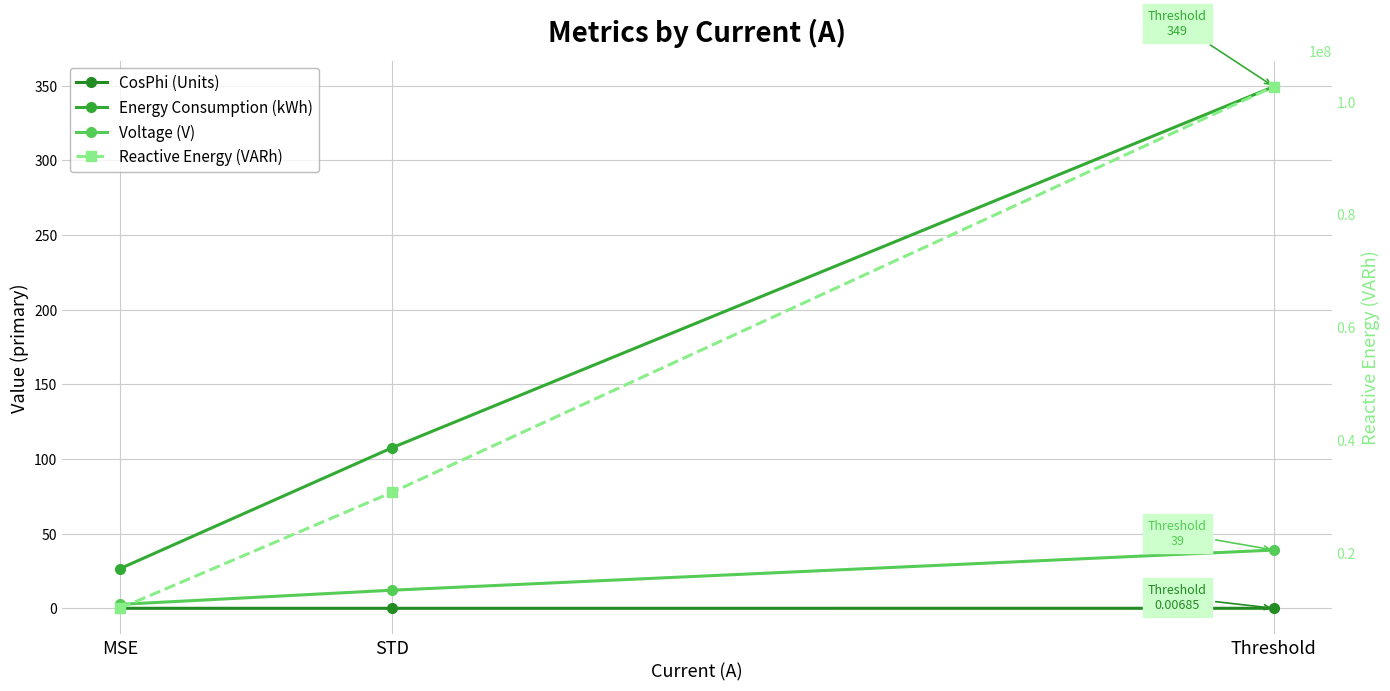

What is the difference between the maximum and minimum values in the Energy Consumption (kWh) series?

322.8